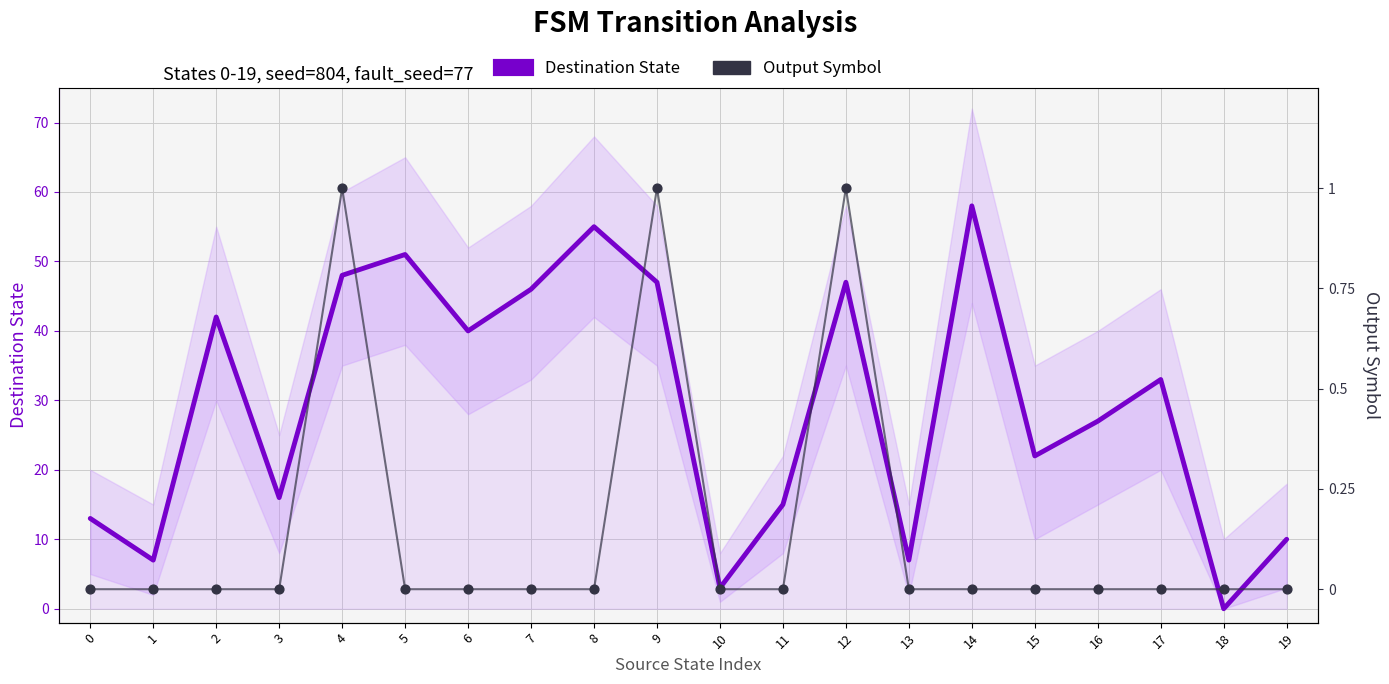

Is the value of Destination State at 17 greater than the value of Output Symbol at 16?

Yes